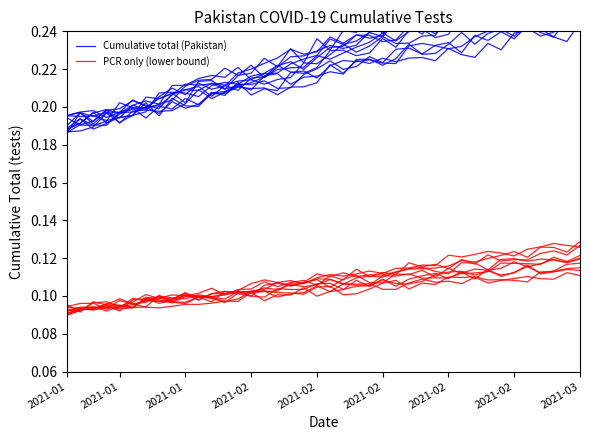

What are all the series names shown in the legend?

Cumulative total (Pakistan), PCR only (lower bound)